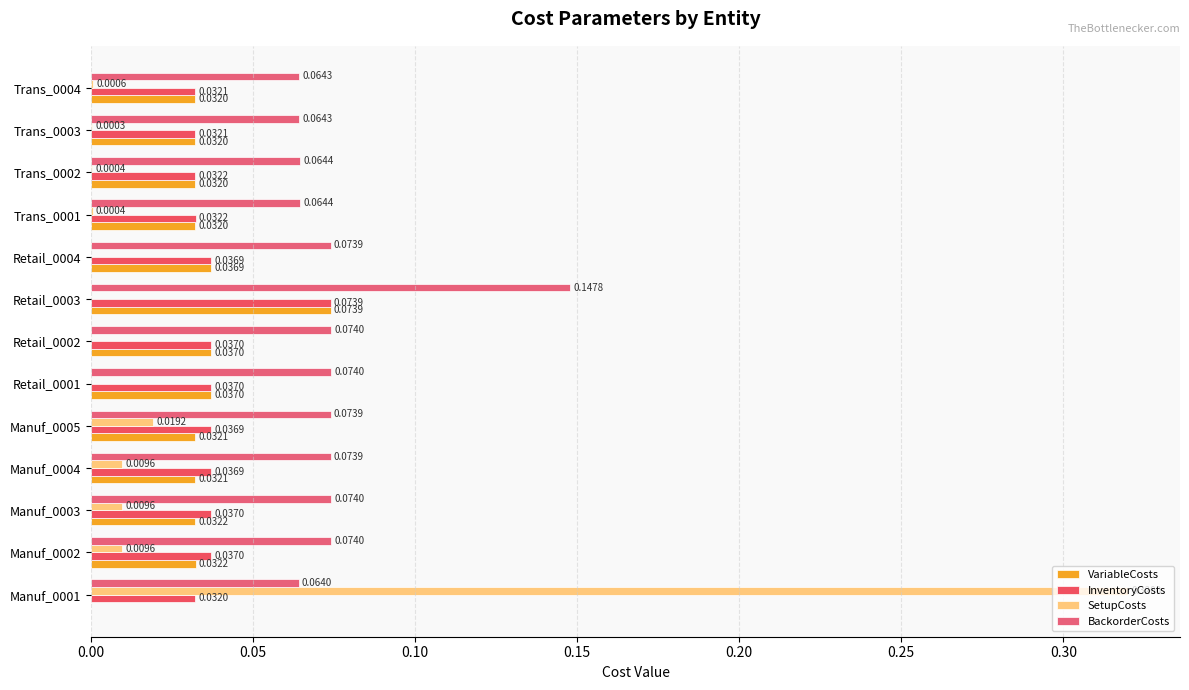

Rank the series by their maximum value, from lowest to highest.

VariableCosts, InventoryCosts, BackorderCosts, SetupCosts